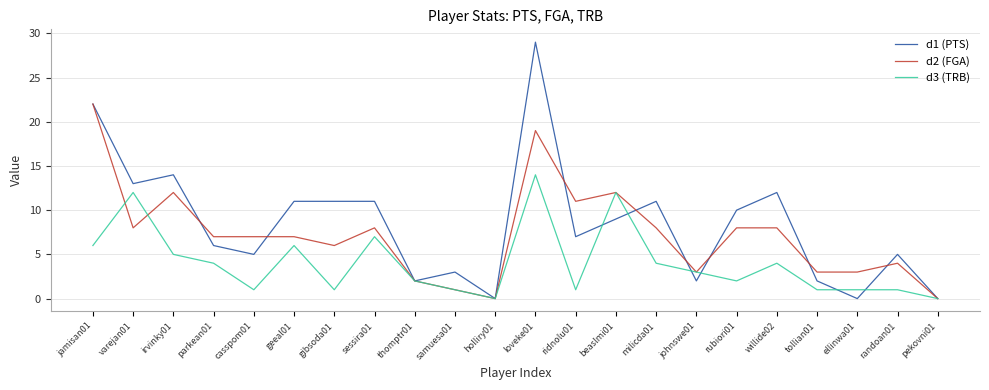

What is the difference between the maximum and minimum values in the d3 (TRB) series?

14